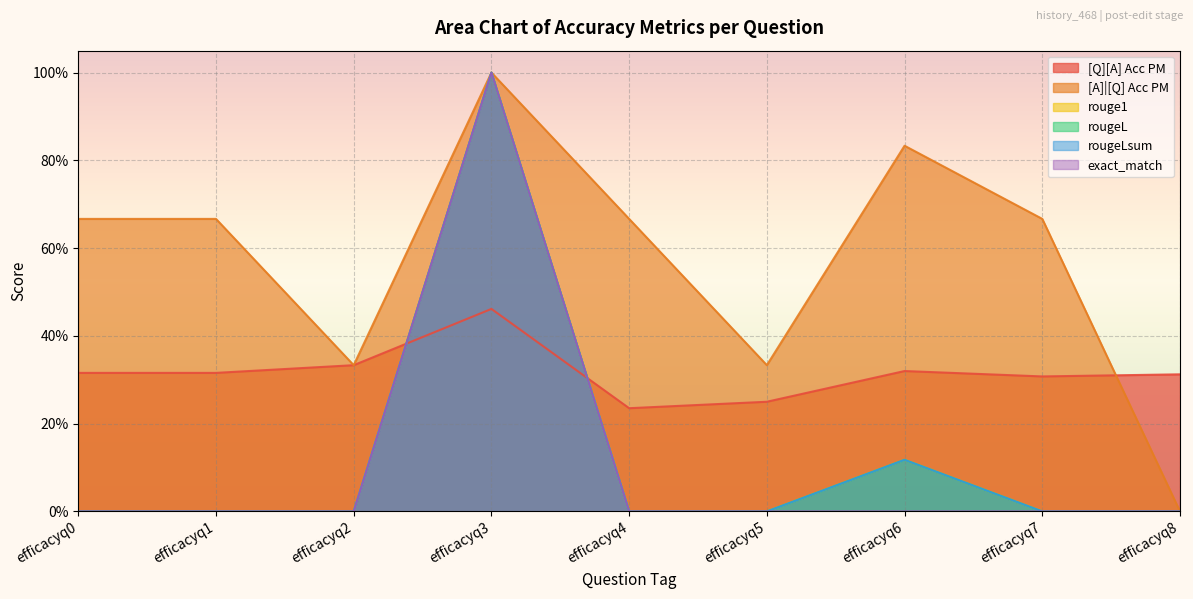

How many interior local peaks does the rougeL series have?

2